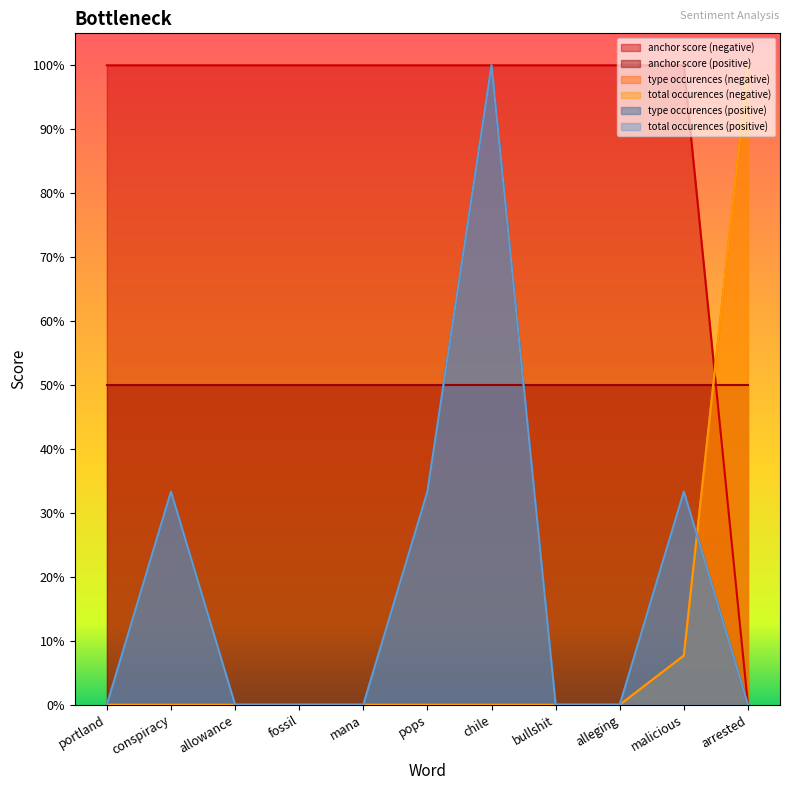

How many values in type occurences (positive) are above zero?

4